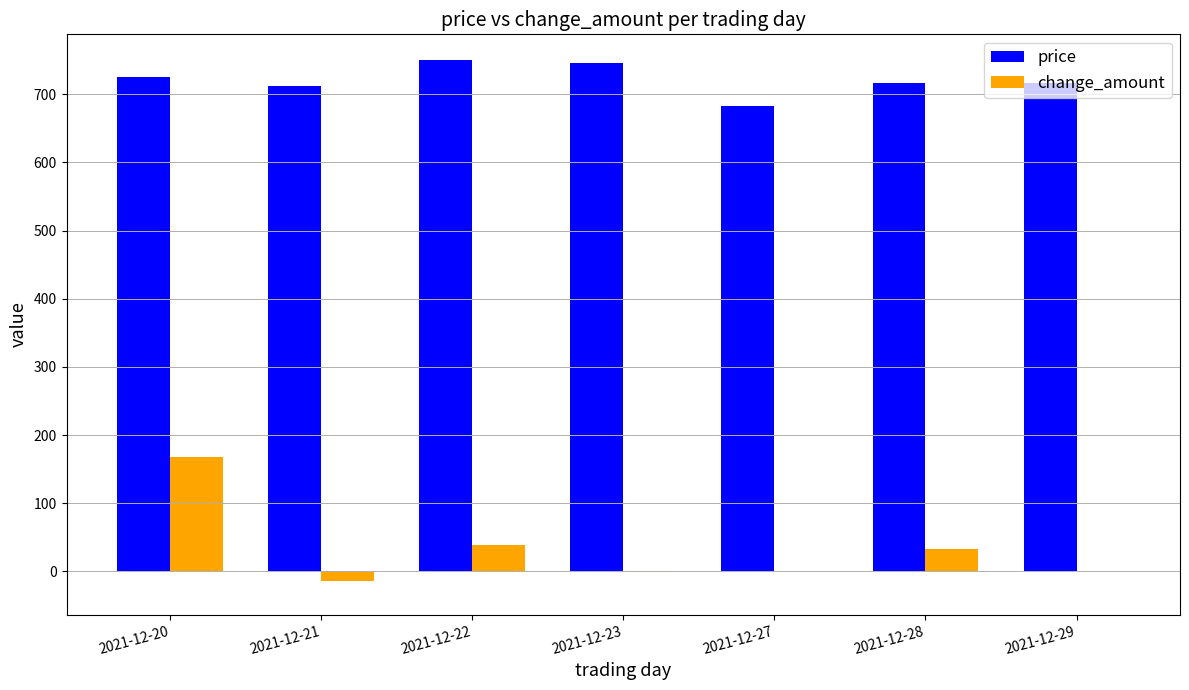

Which series has the largest total across all categories?

price